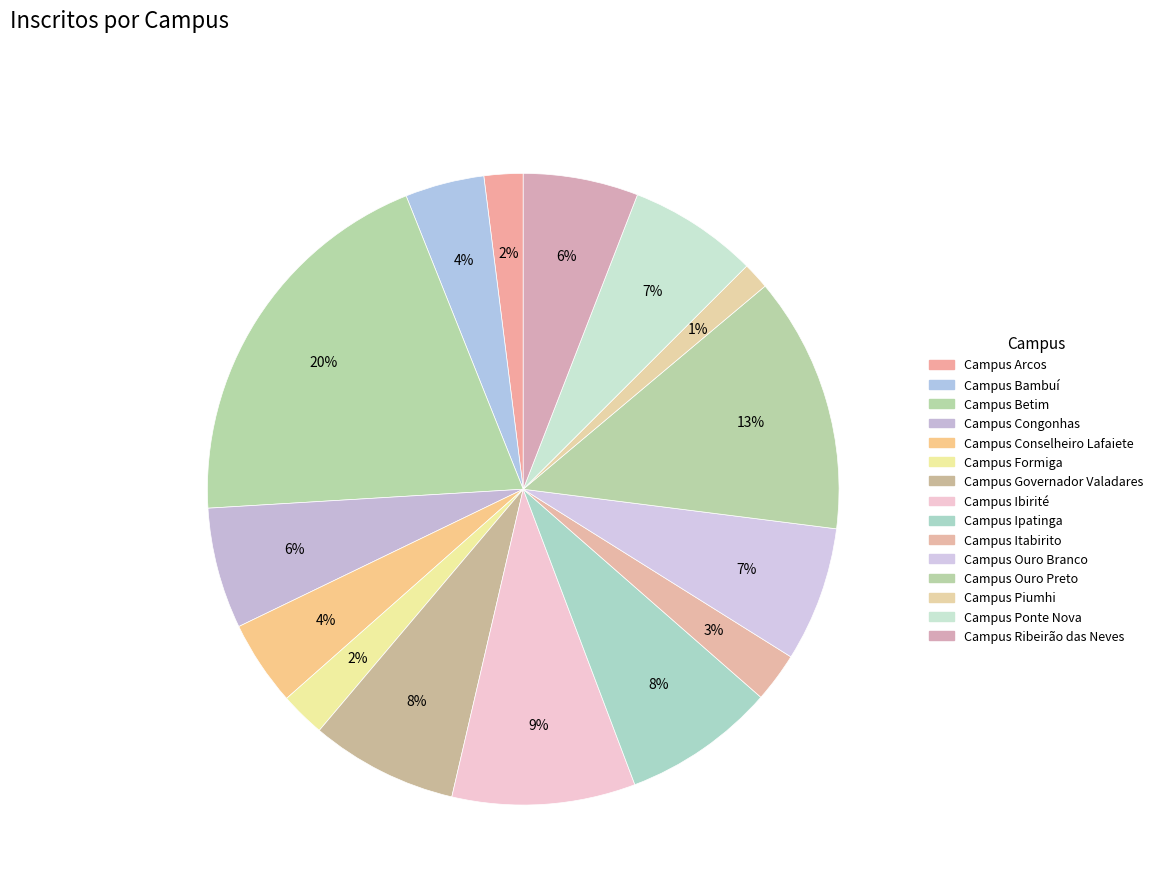

What percentage is the Campus Ponte Nova slice, to the nearest percent?

7%